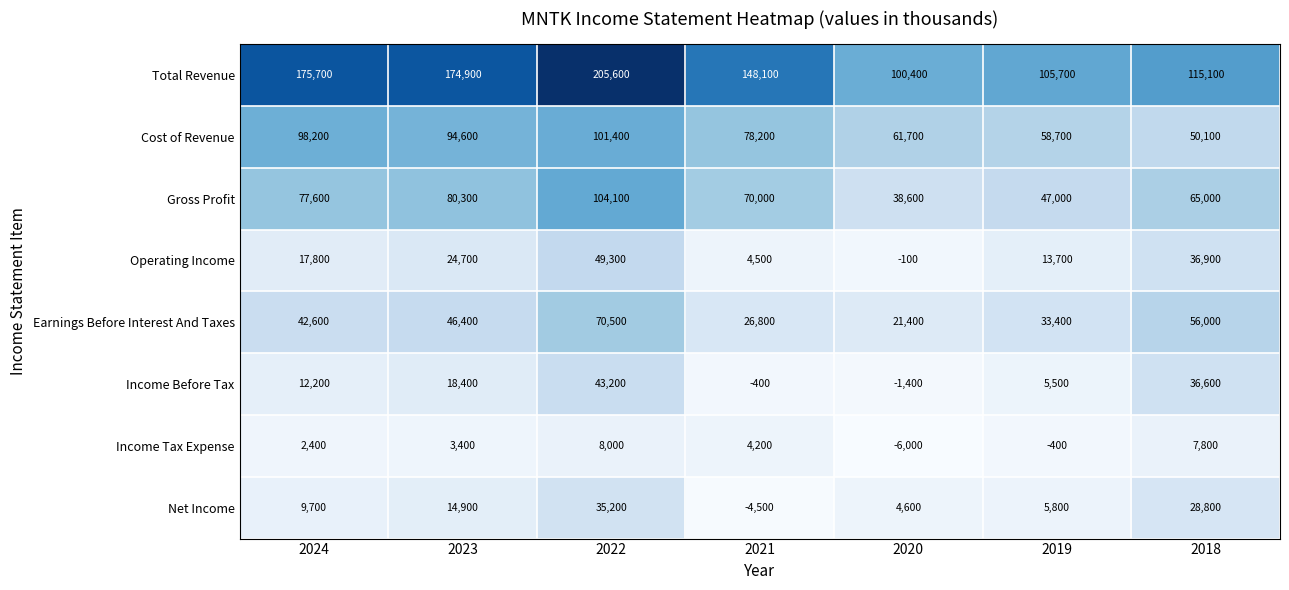

Between 2021 and 2019, which series saw the biggest shift?

Total Revenue